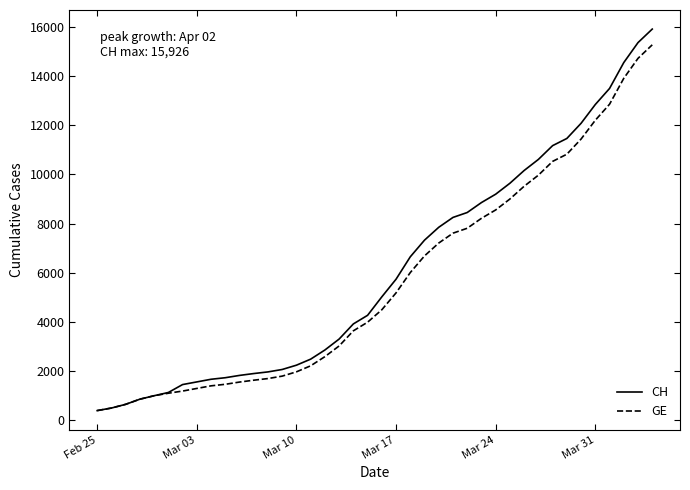

What is the maximum value for CH?

15926